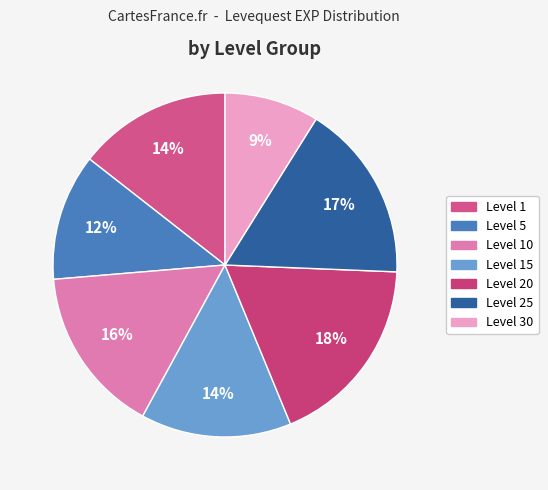

How many segments does this pie chart have?

7